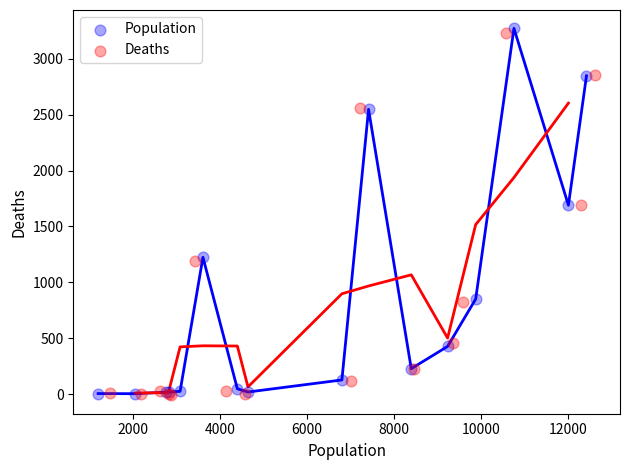

Which series reaches the maximum Y coordinate?

Population